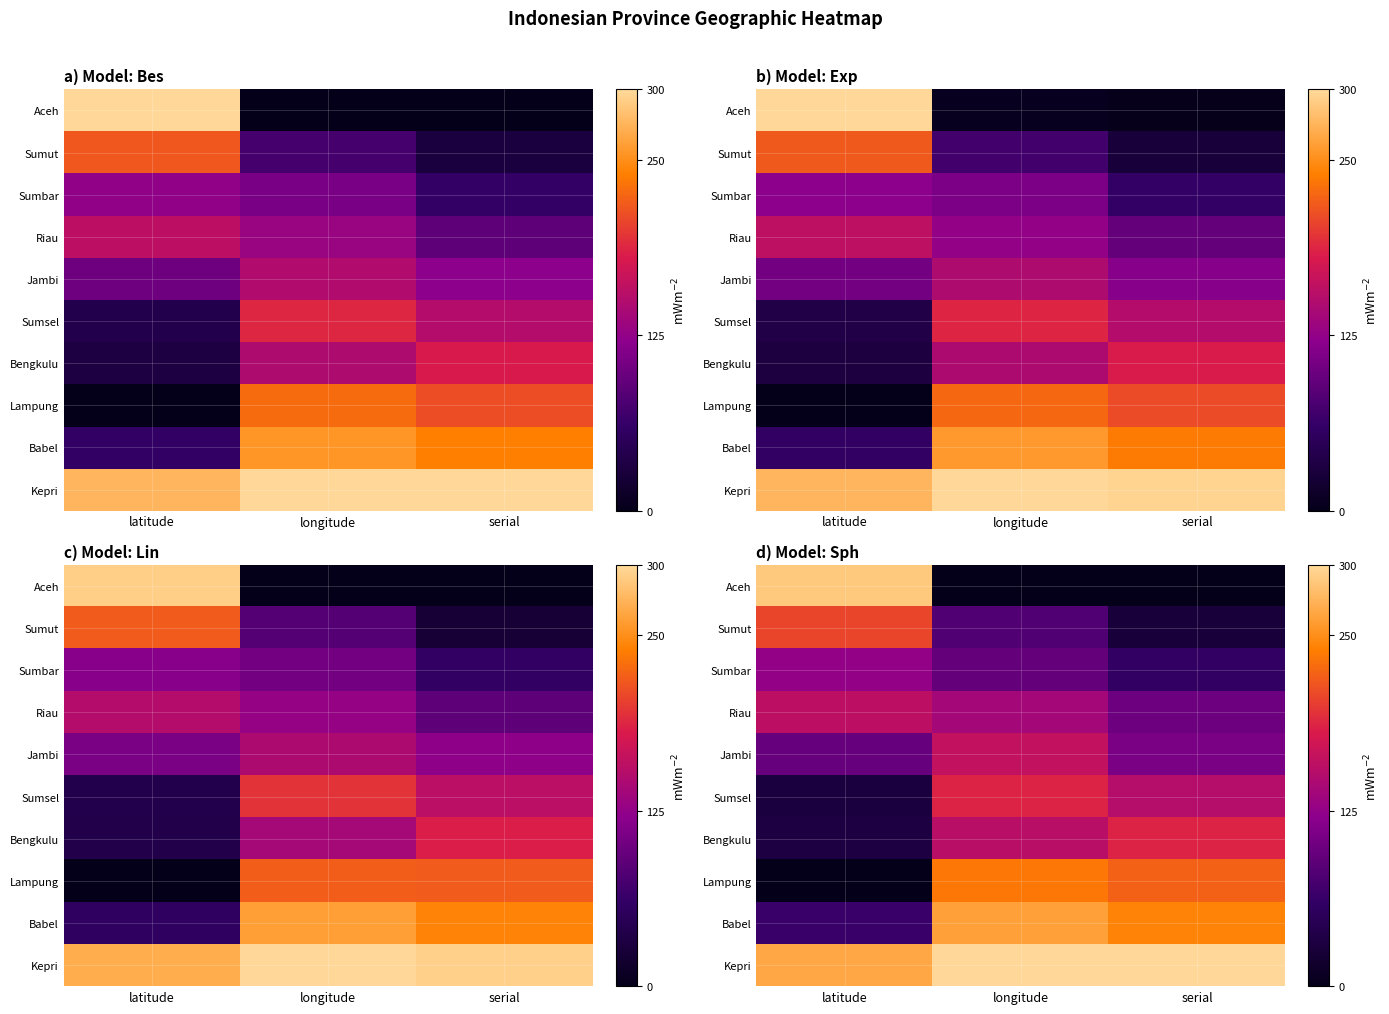

What is the spread (max minus min) of values at serial?

300.0